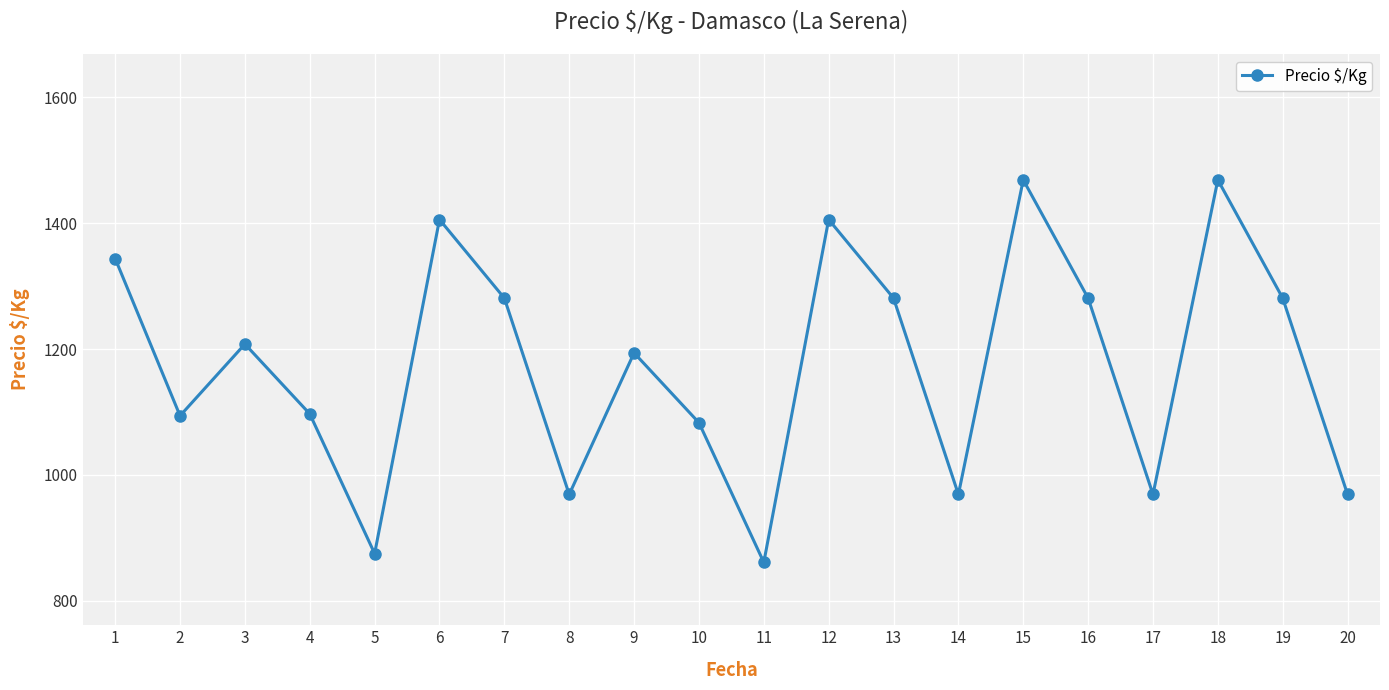

What is the value of the 1st point from the left?

1344